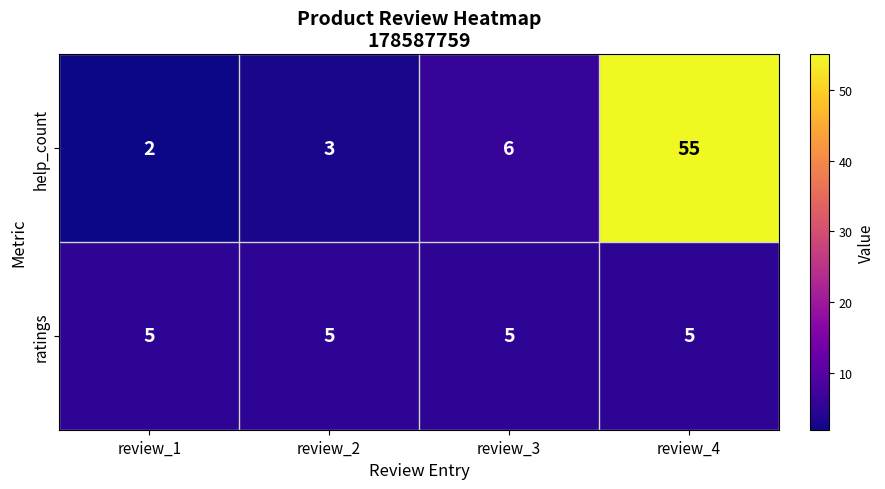

Count the number of categories in the chart.

4